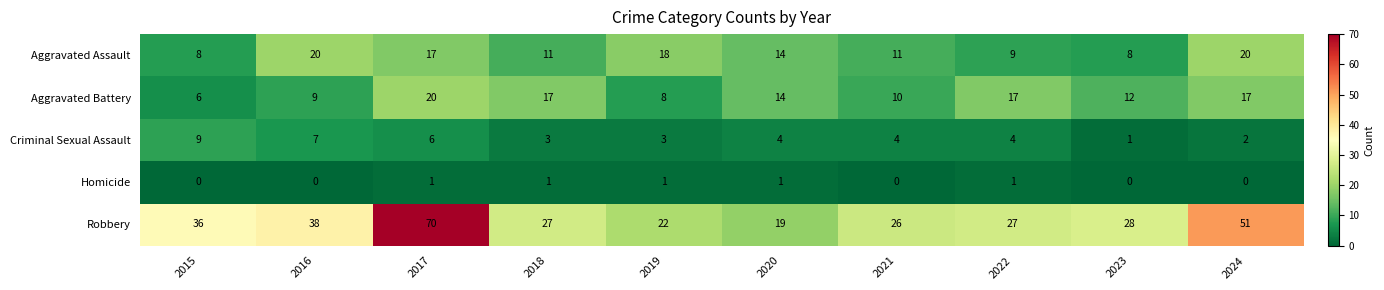

At 2023, list the series in order from smallest to largest.

Homicide, Criminal Sexual Assault, Aggravated Assault, Aggravated Battery, Robbery